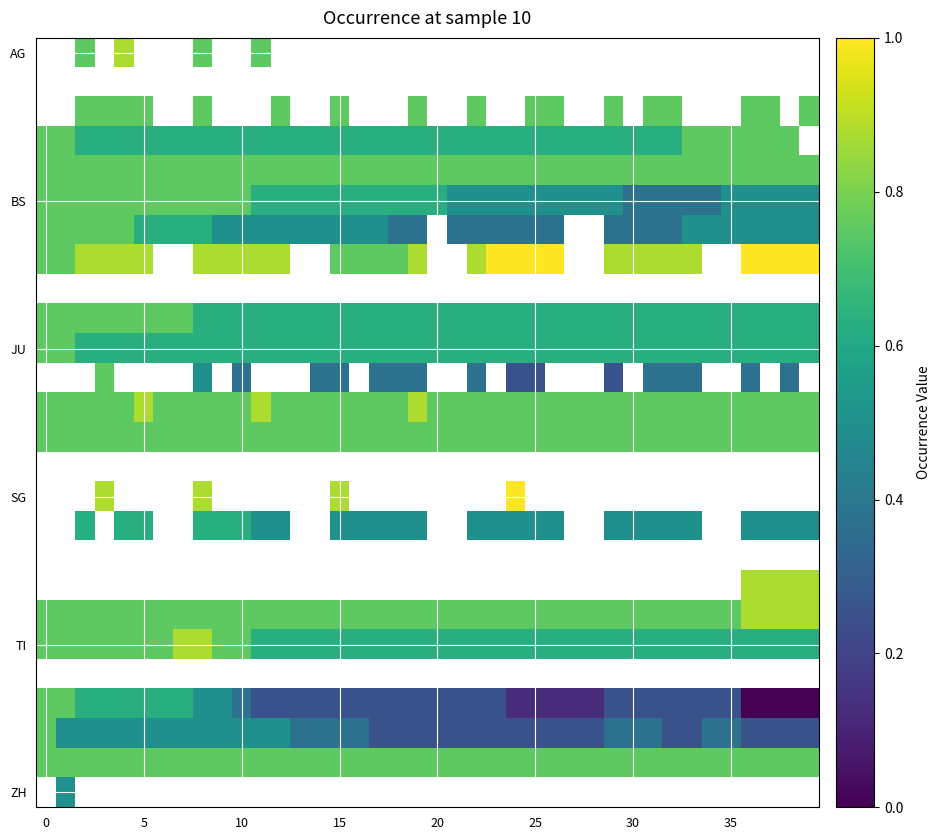

What is the lowest value of the BS series?

0.4